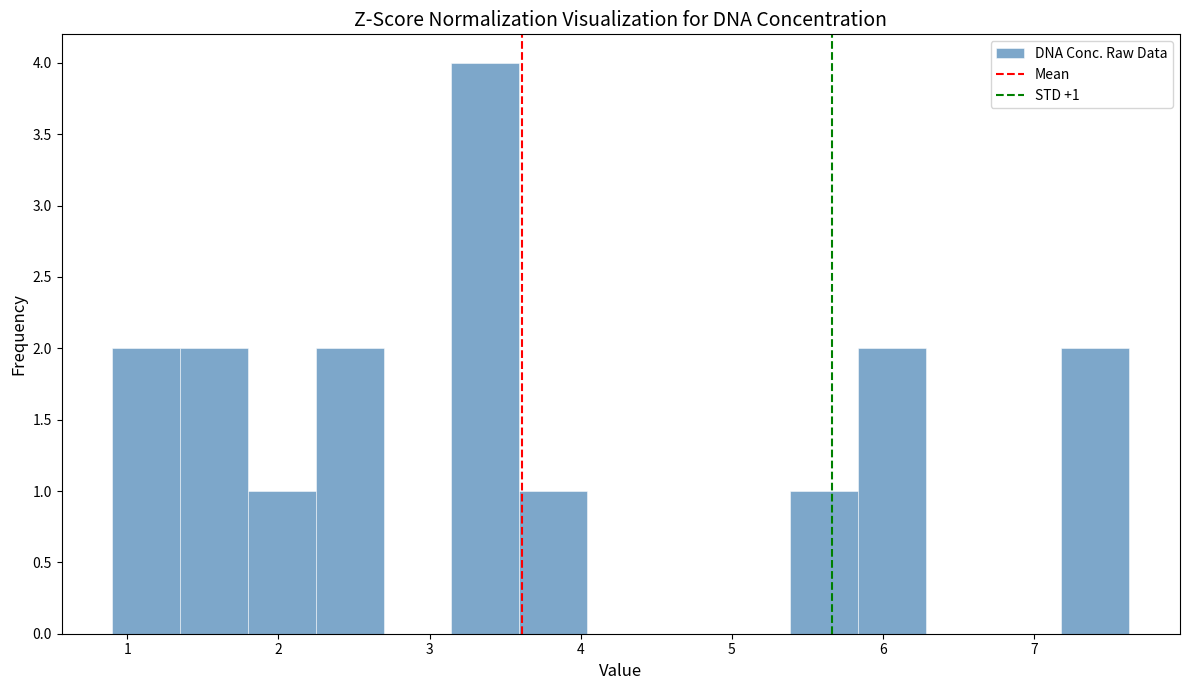

Over which range of the x-axis is the bar tallest?

3.1 to 3.6